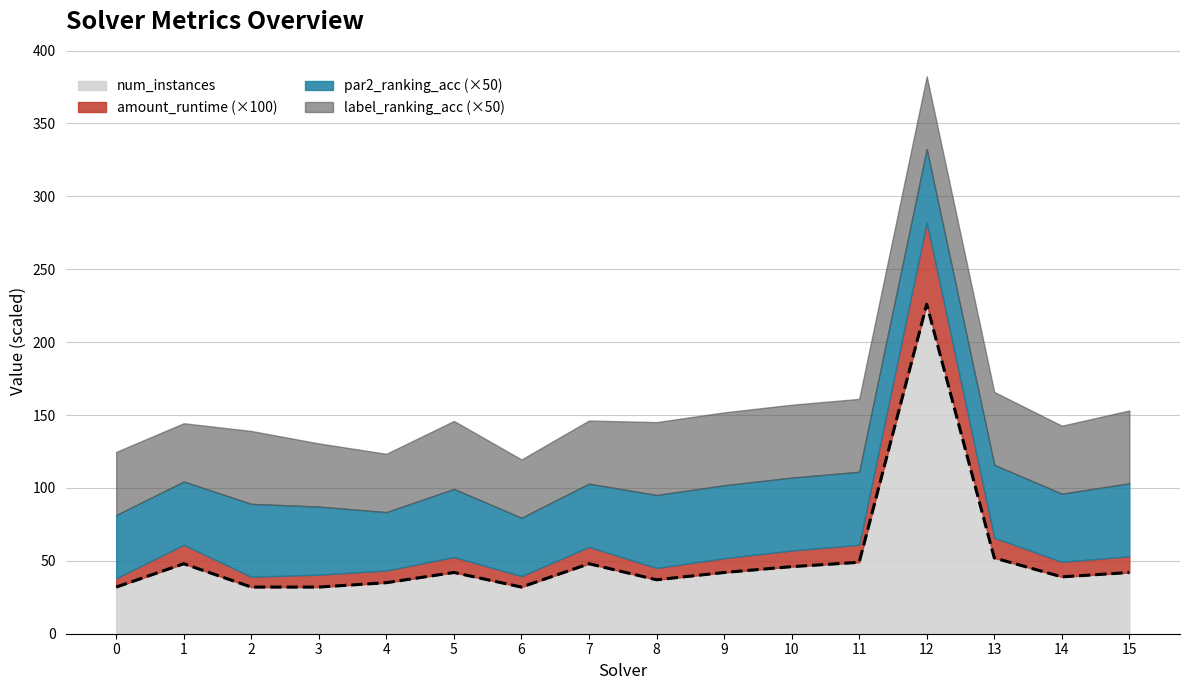

At which category does num_instances reach its first local valley?

6